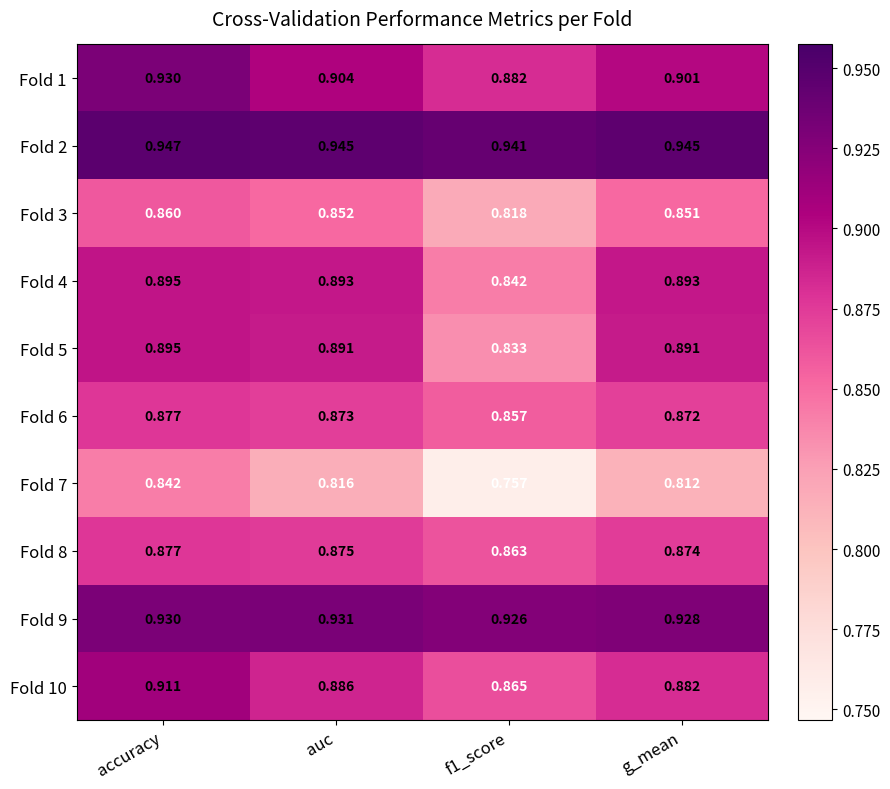

Is the value of Fold 5 at auc greater than the value of Fold 9 at g_mean?

No